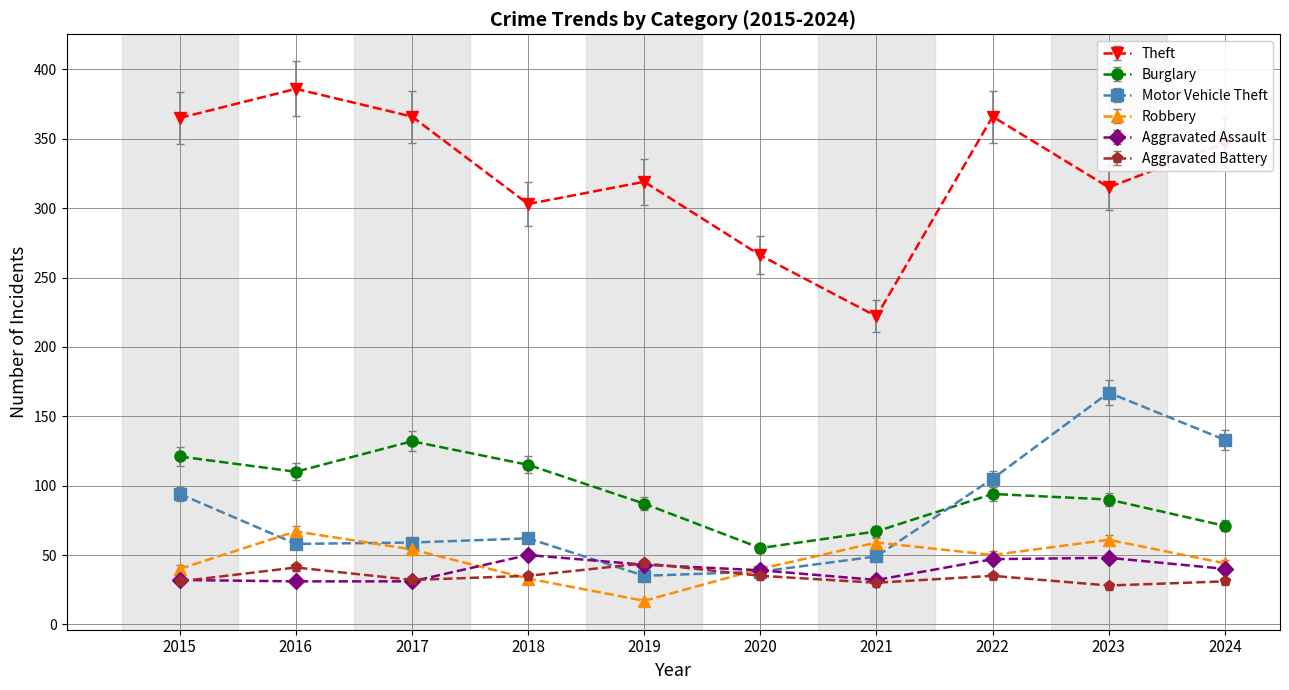

Is it true that Robbery equals 88.9 at 2021?

False